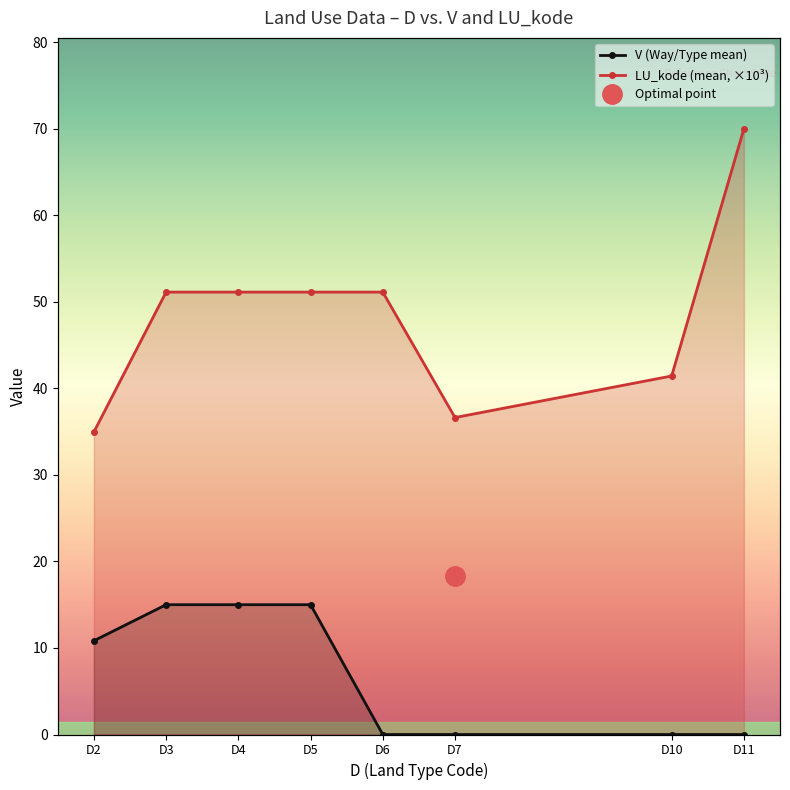

True or false: LU_kode (mean, ×10³) and V (Way/Type mean) cross at least once.

False